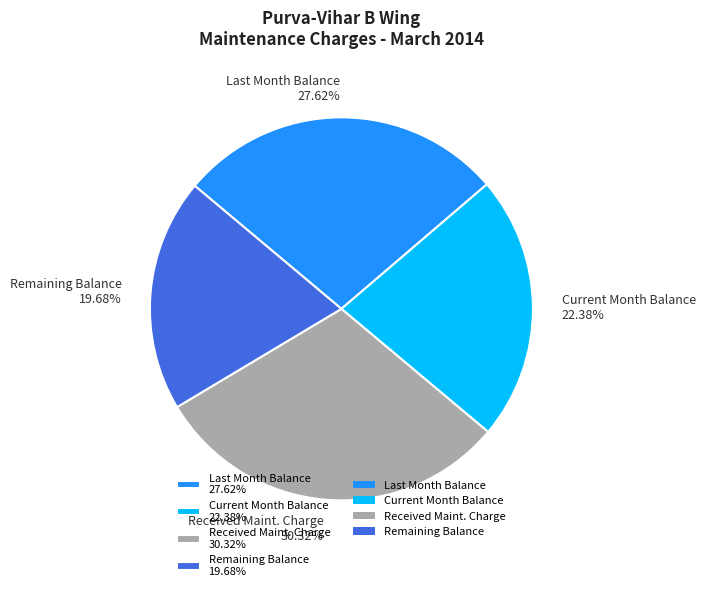

Is there any slice that represents more than half of the pie?

No